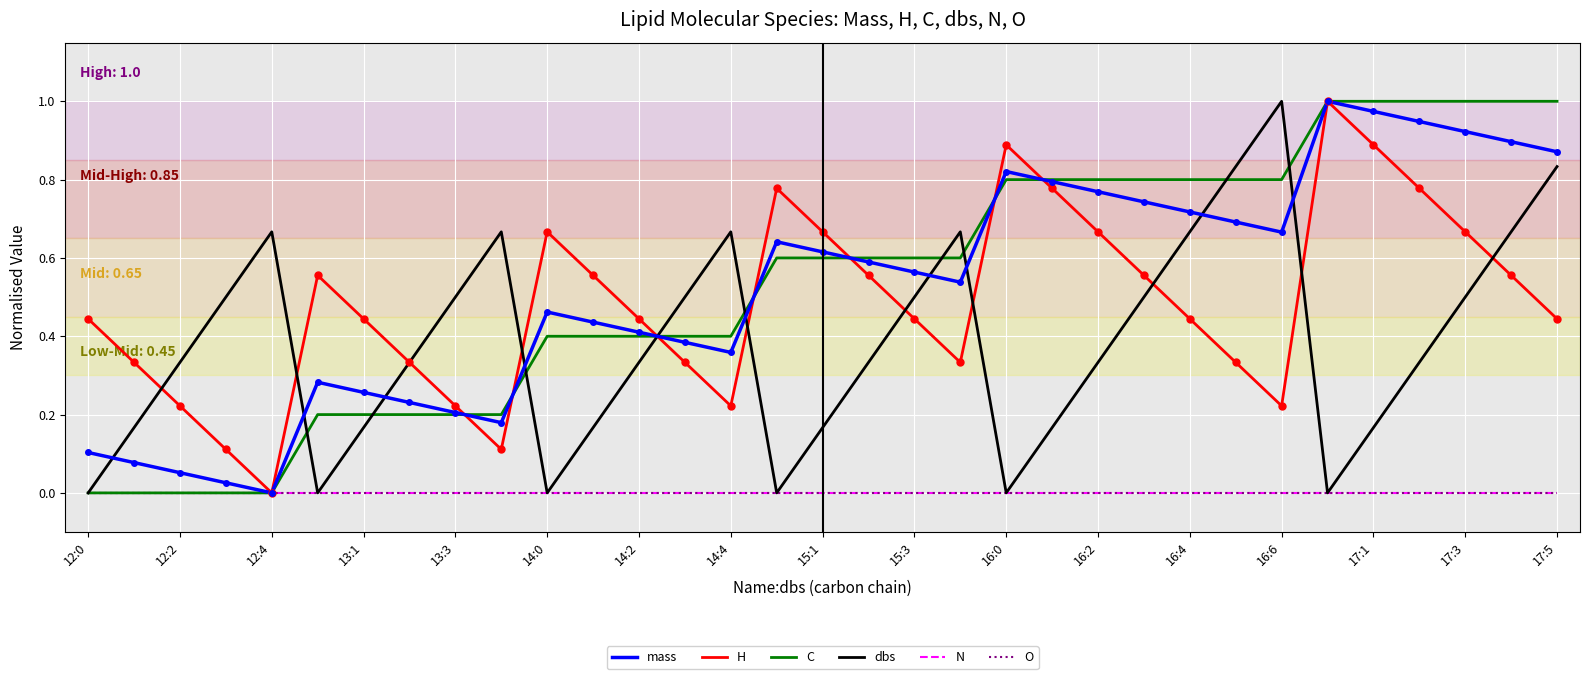

What is the maximum value shown in the chart?

1.0